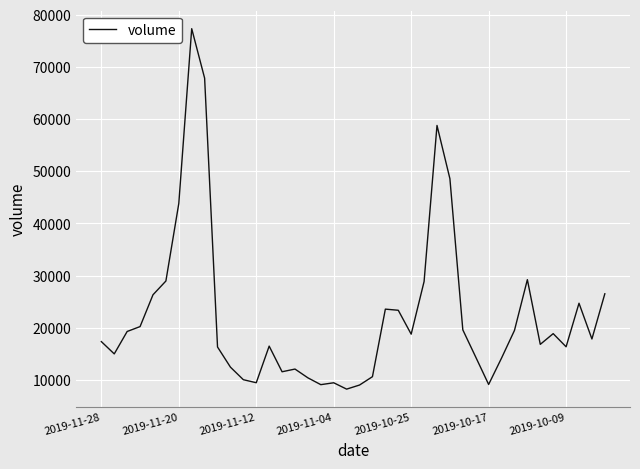

What is the maximum value shown in the chart?

77333.5